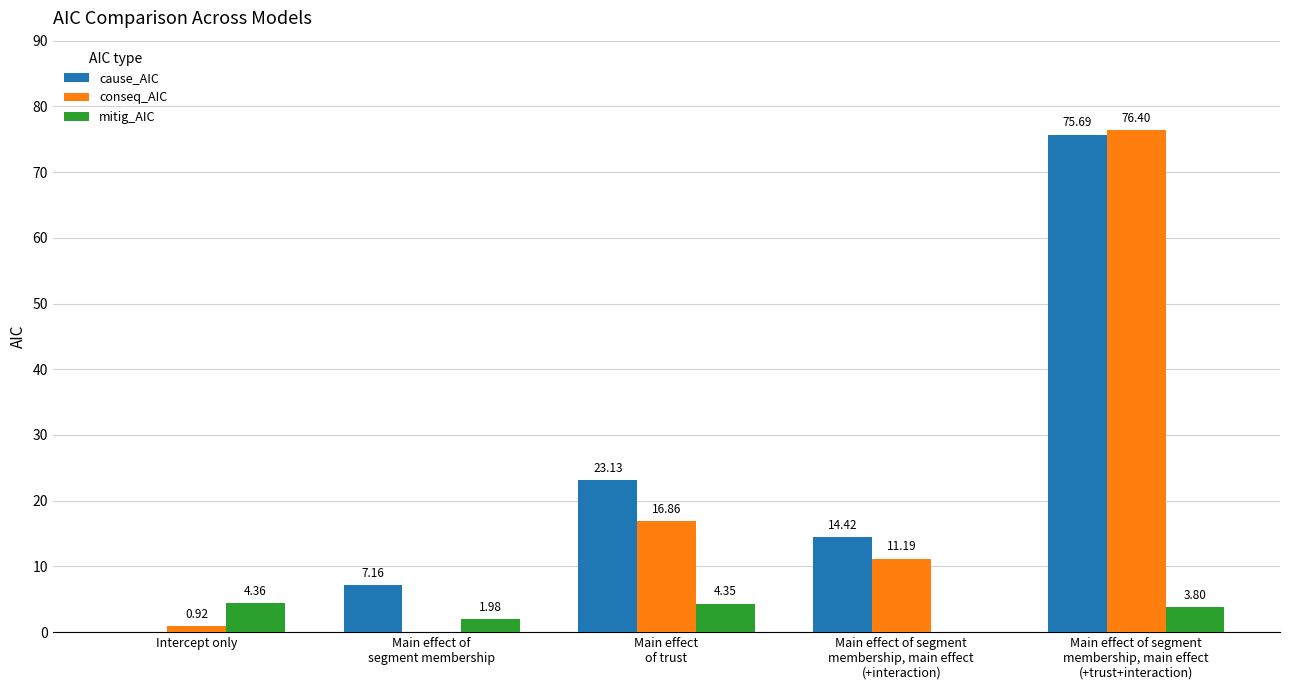

What are all the series names shown in the legend?

cause_AIC, conseq_AIC, mitig_AIC